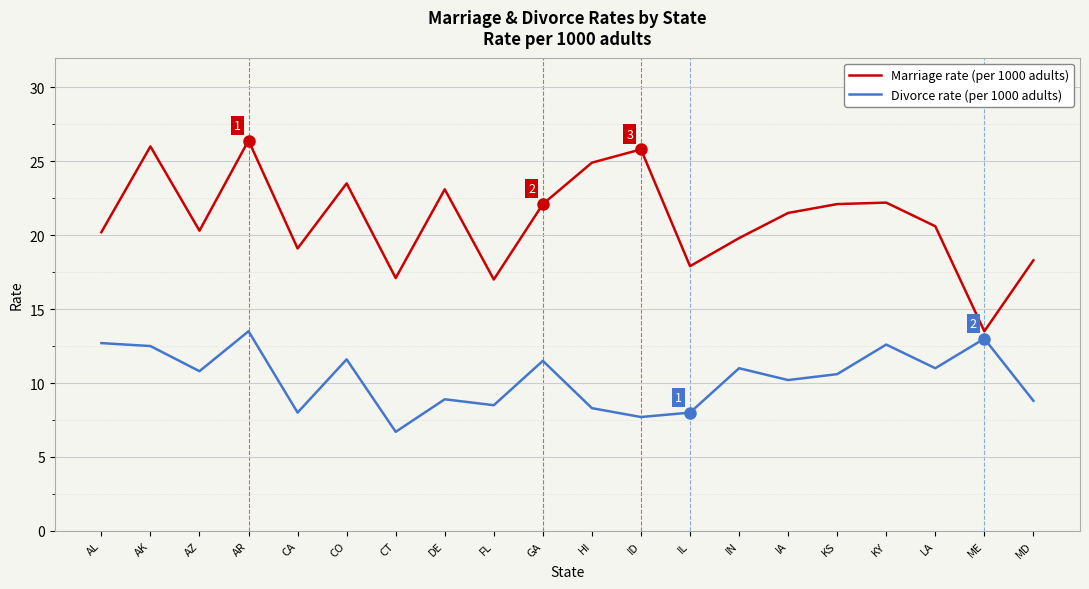

At which category does Marriage rate (per 1000 adults) reach its first local valley?

AZ